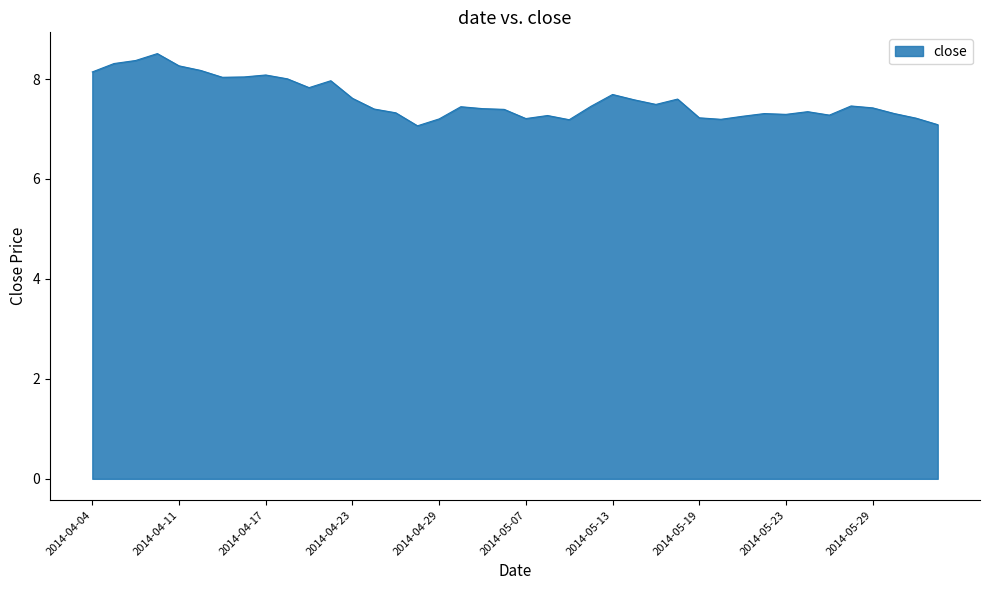

True or false: the data has more than 1 interior local peaks.

True